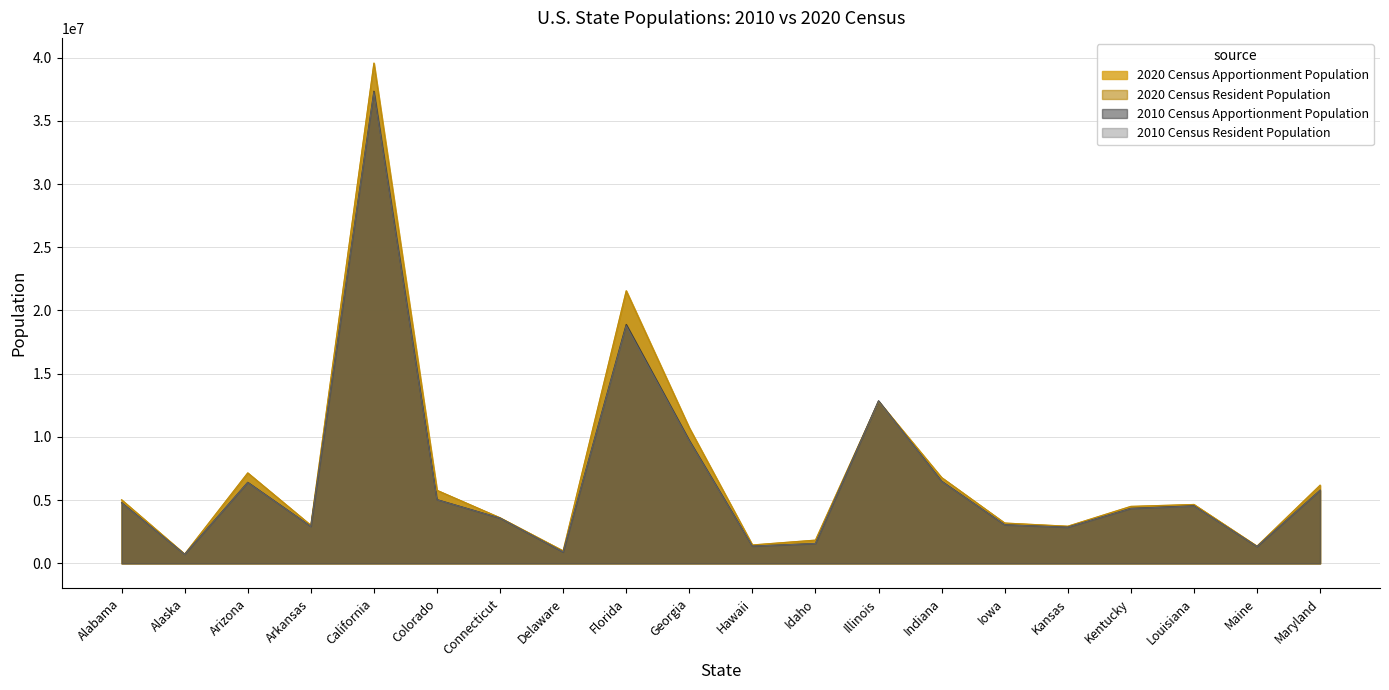

What are all the series names shown in the legend?

2020 Census Apportionment Population, 2020 Census Resident Population, 2010 Census Apportionment Population, 2010 Census Resident Population